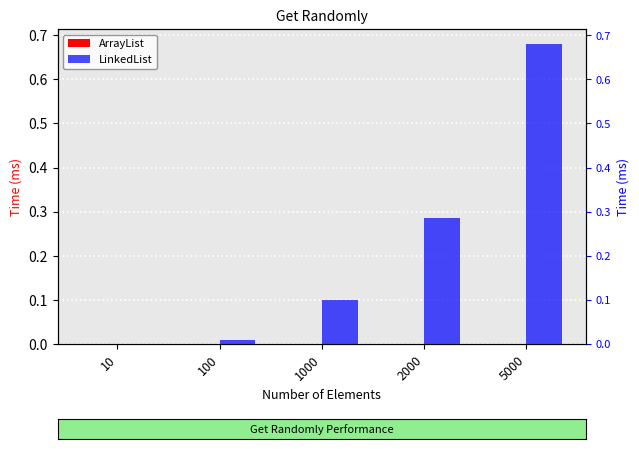

At how many categories does at least one series exceed 0?

5